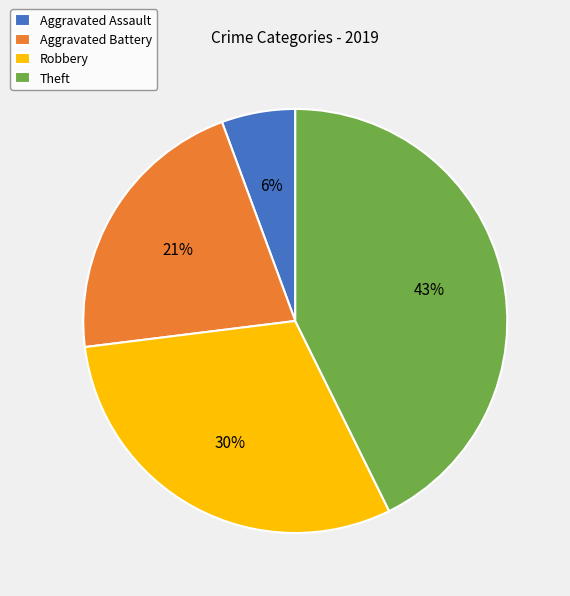

How many slices are in this pie chart?

4